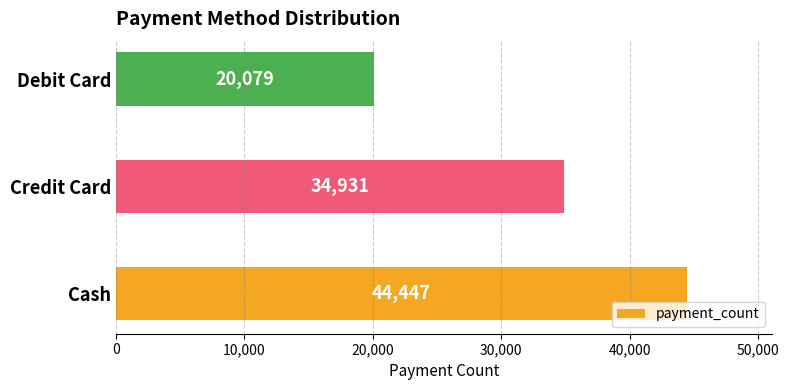

The chart shows a value of 13672 at Cash. True or false?

False